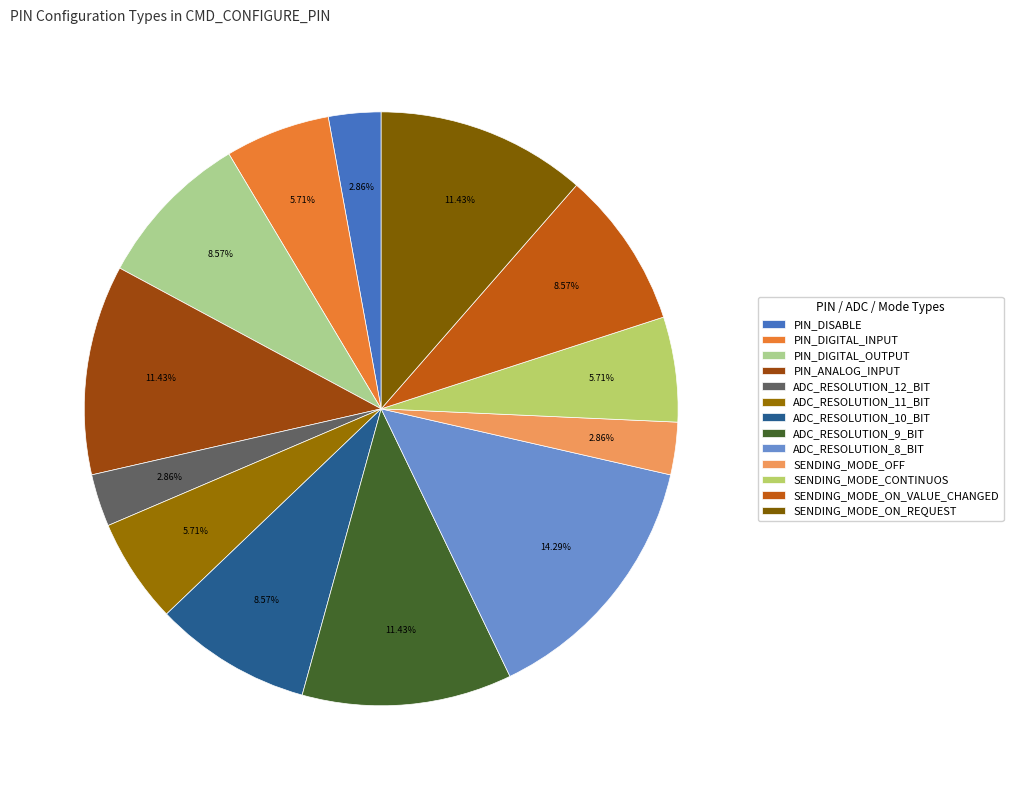

What is the total percentage of ADC_RESOLUTION_9_BIT and ADC_RESOLUTION_12_BIT?

14.3%